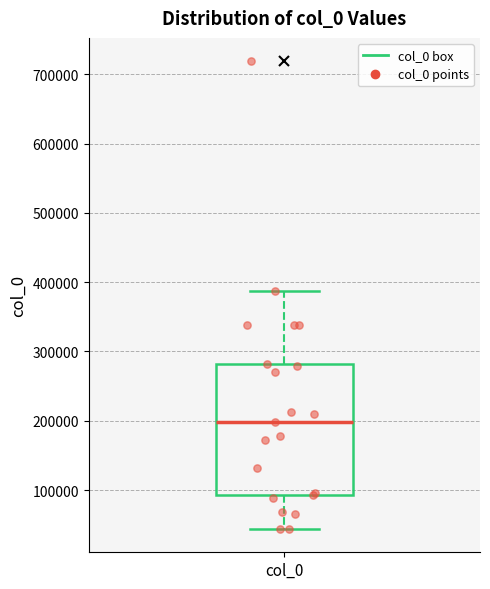

Transcribe this box plot: give where the median line is, the range the box spans, and where the two whiskers end, as read against the y-axis. The values are not printed on the chart, so give them approximately, as read against the axis.

median 200000, box 90000 to 280000, whiskers 40000 to 390000